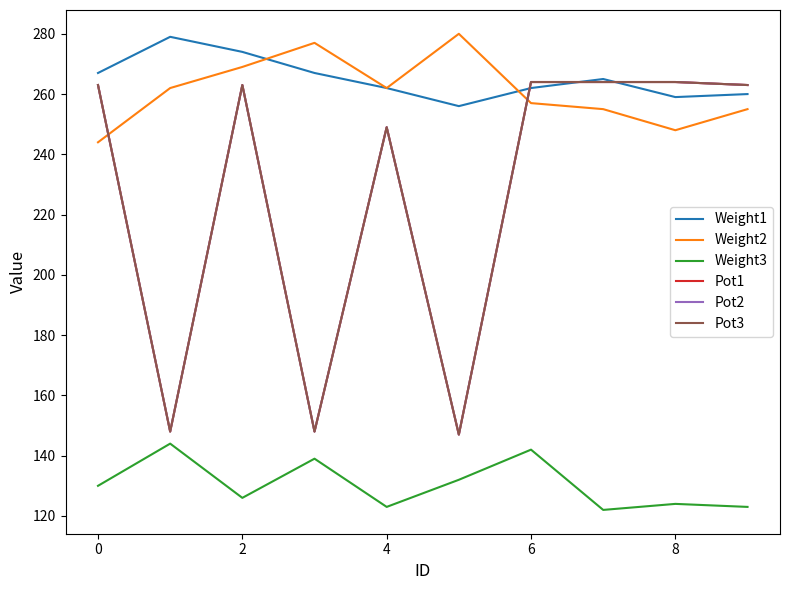

Does the chart have visible grid lines?

No